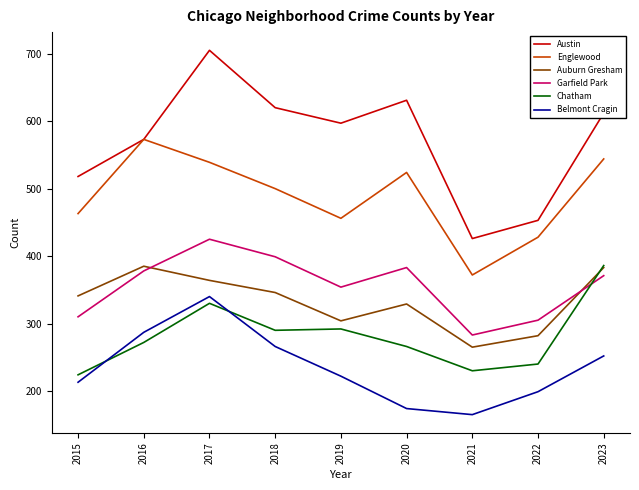

True or false: Chatham and Englewood intersect in this chart.

False